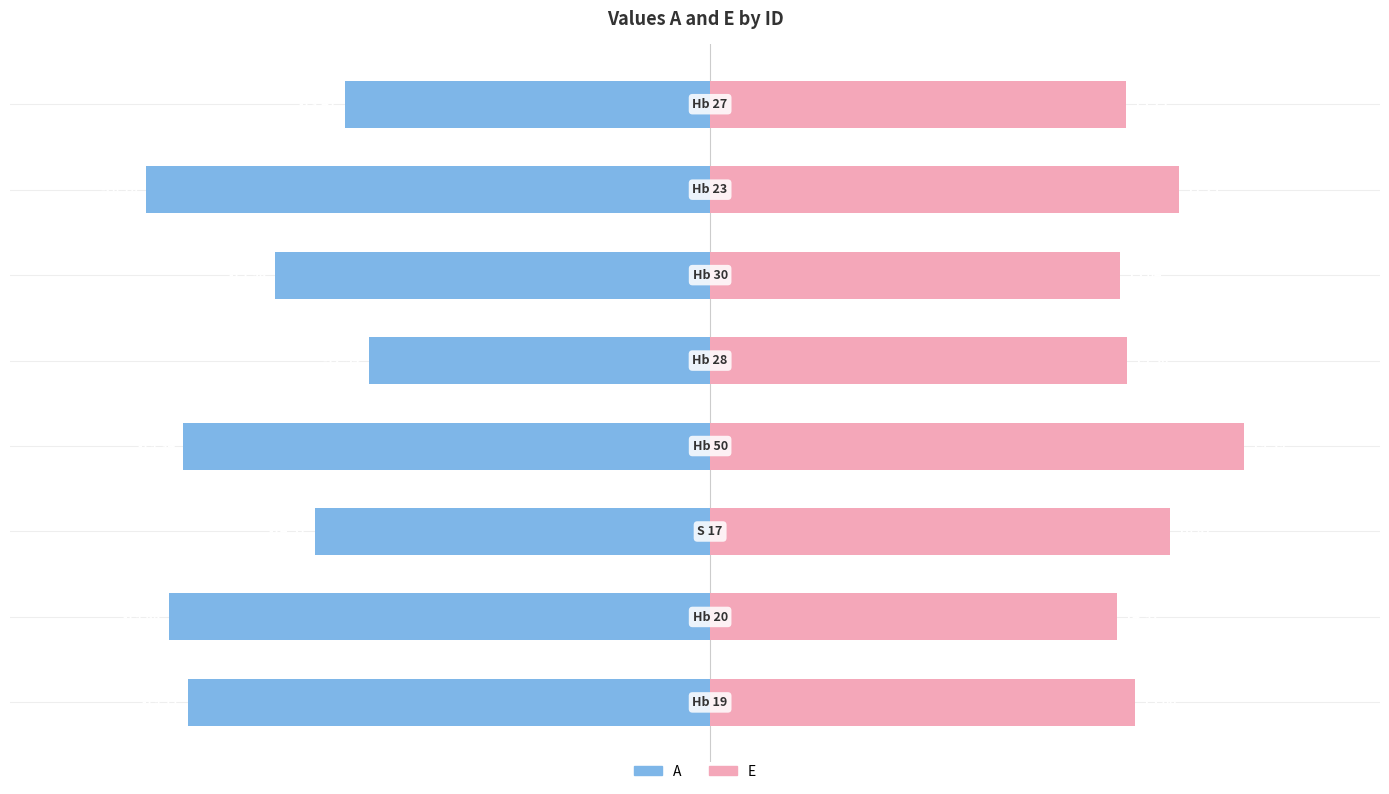

True or false: E has a value of 20.4 at 7.

False